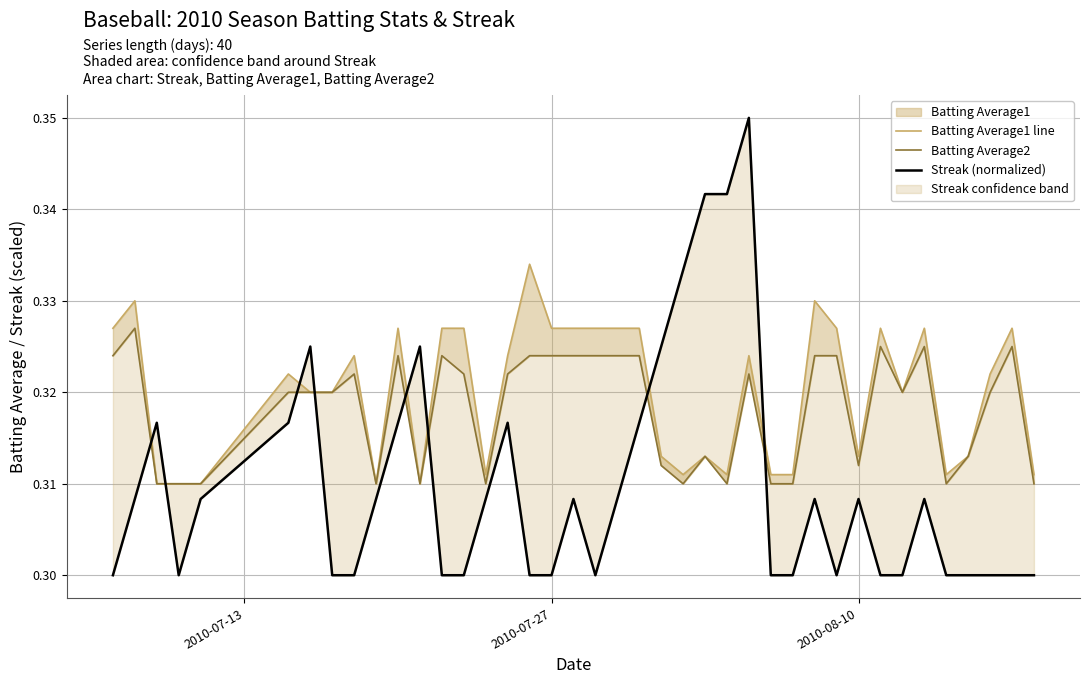

What position from the left is 36?

37